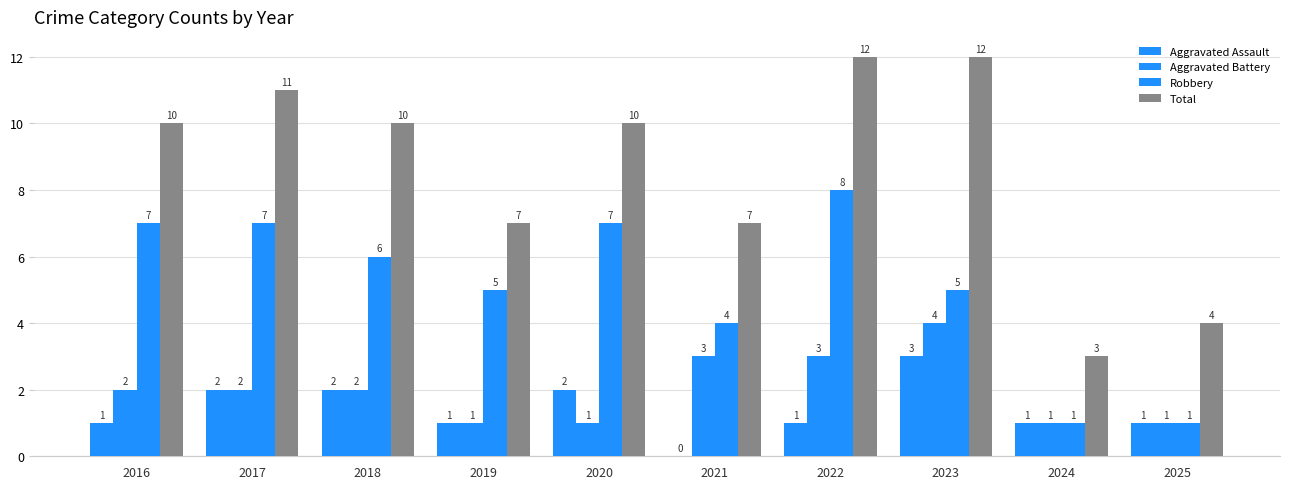

How many series are shown in this chart?

4